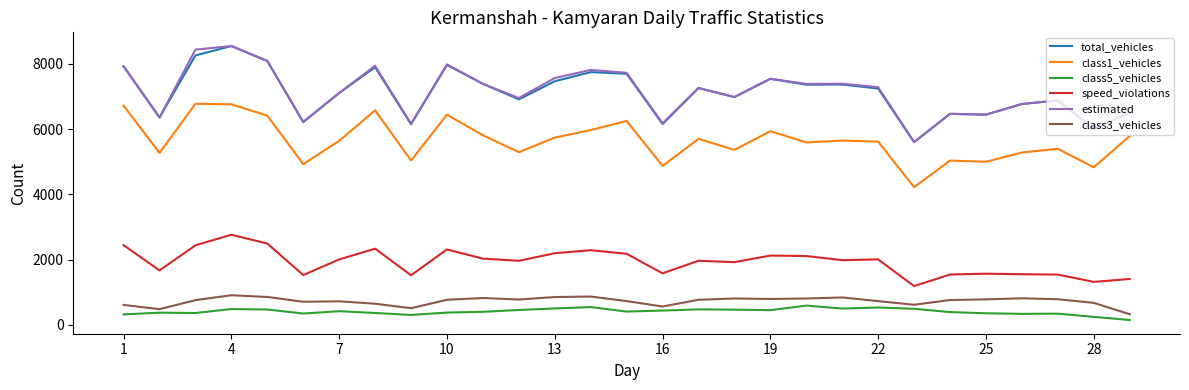

True or false: class1_vehicles and total_vehicles cross at least once.

False